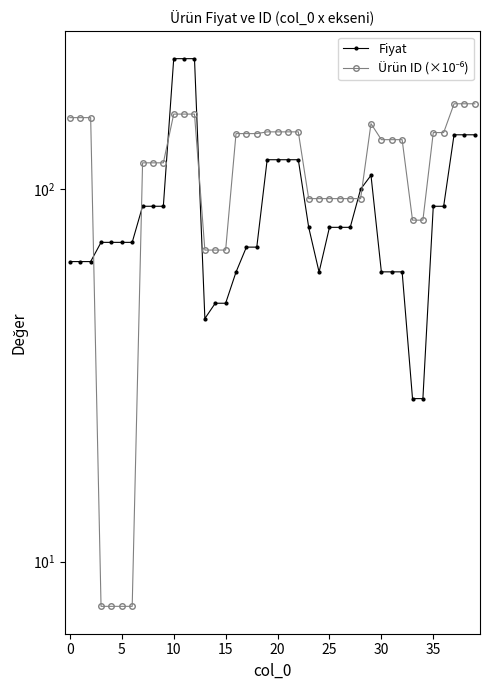

What are all the series names shown in the legend?

Fiyat, Ürün ID (×10⁻⁶)